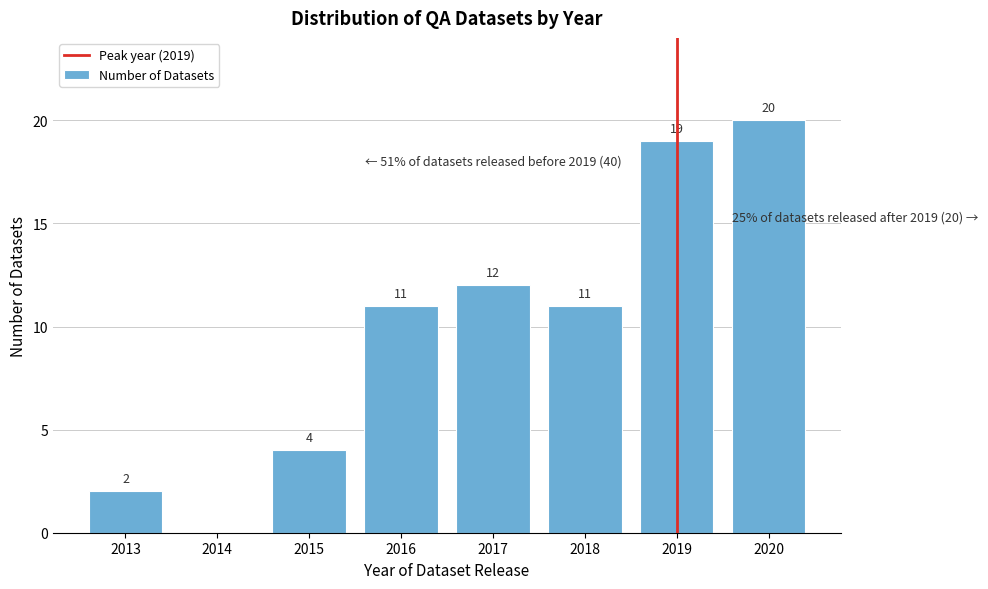

Reading left to right, extract all data points from this chart.

2013=2	2014=0	2015=4	2016=11	2017=12	2018=11	2019=19	2020=20